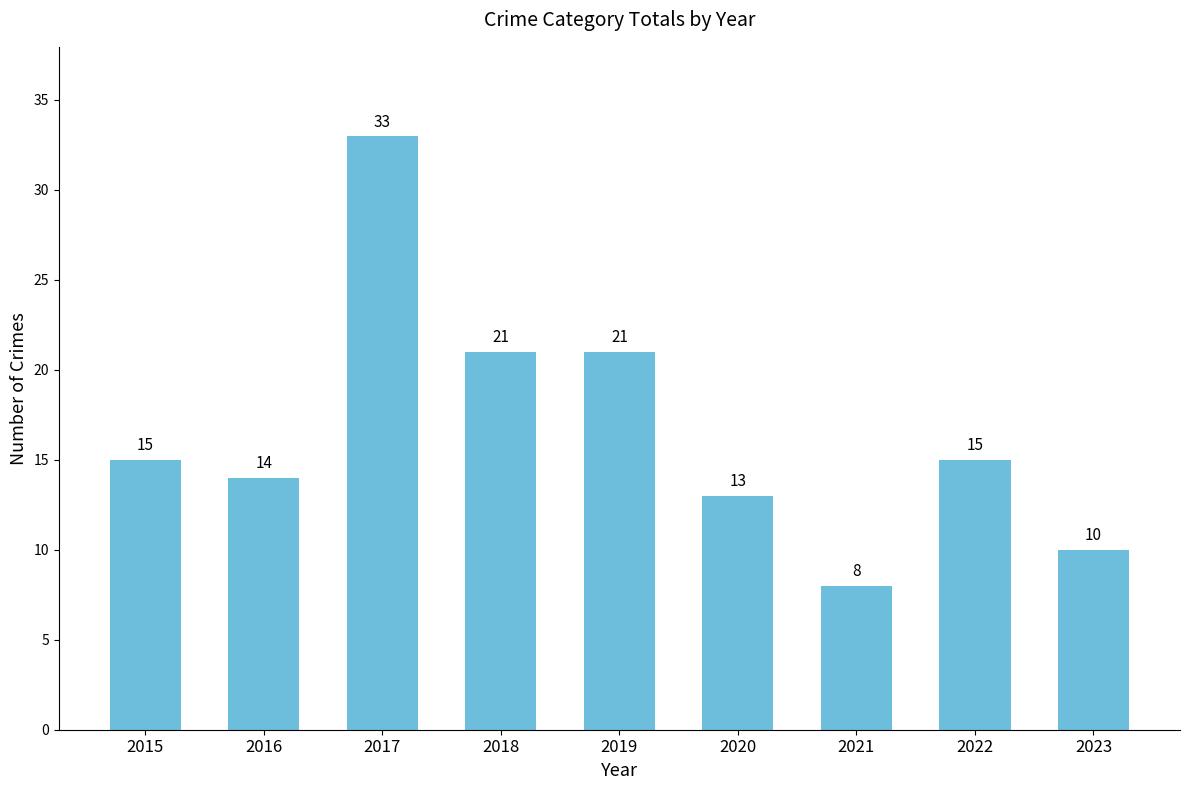

What is the smallest value displayed?

8